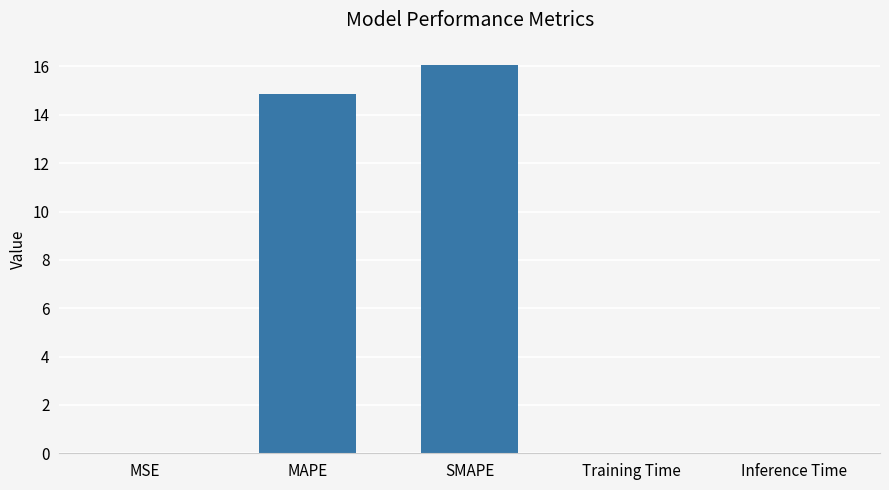

The value at SMAPE is 16.1. True or false?

True